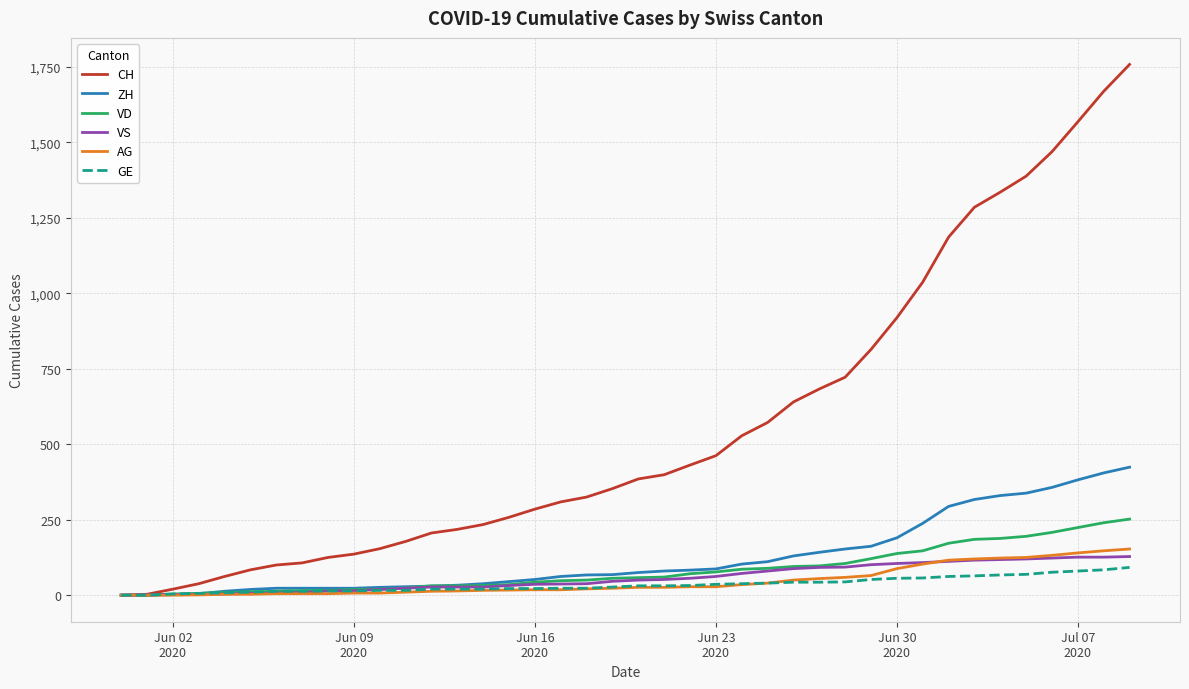

What is the highest value of the CH series?

1758